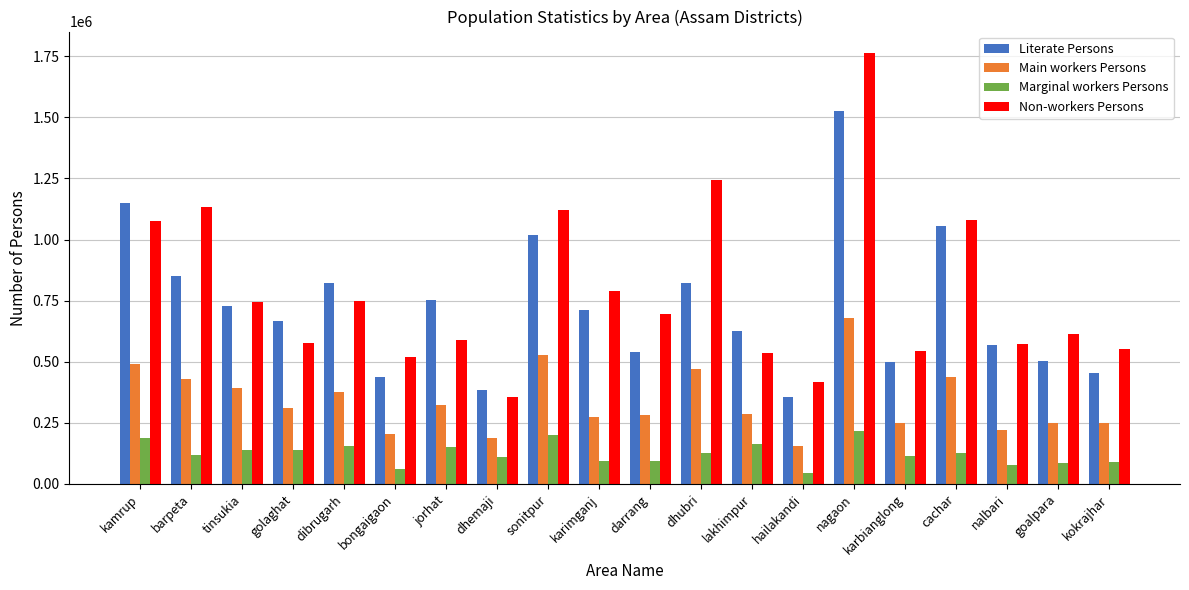

Which category has the lowest value in the Non-workers Persons series?

dhemaji